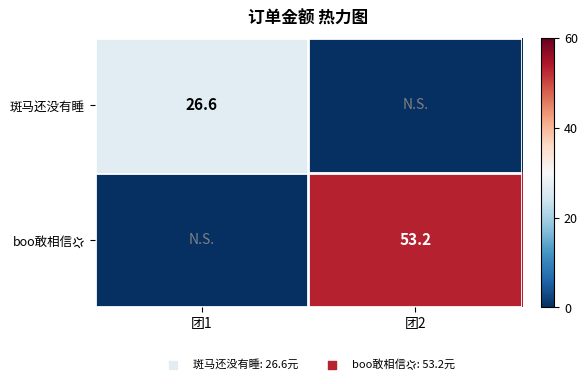

The 斑马还没有睡 series shows 26.6 at 团1. True or false?

True